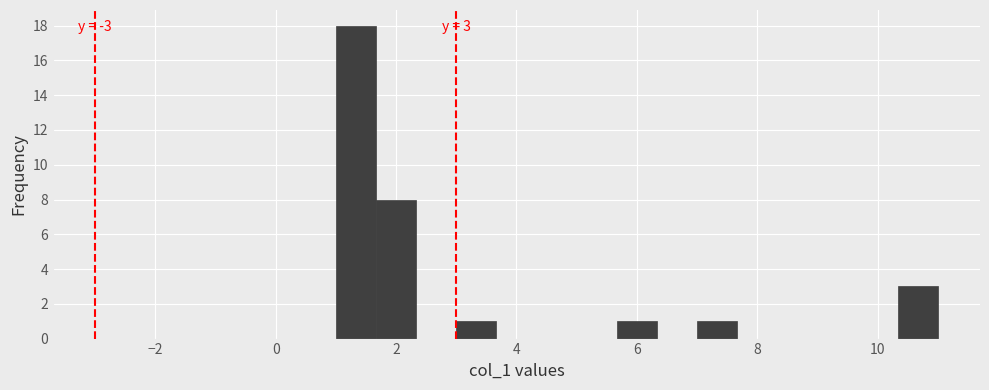

Around what value on the x-axis is the tallest bar? Give the approximate position of its centre, as read against the axis.

1.4